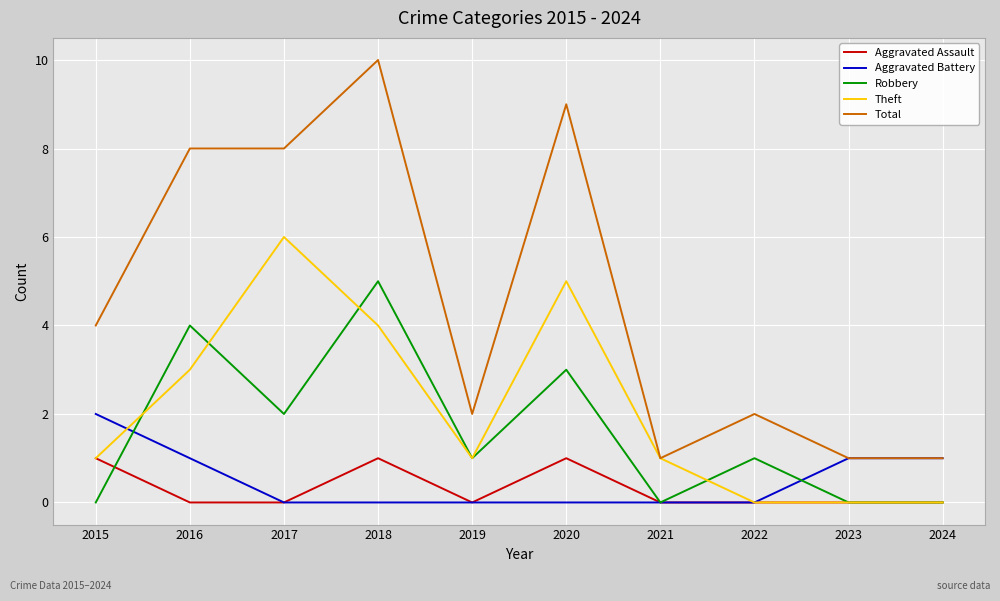

Which series has the largest total across all categories?

Total